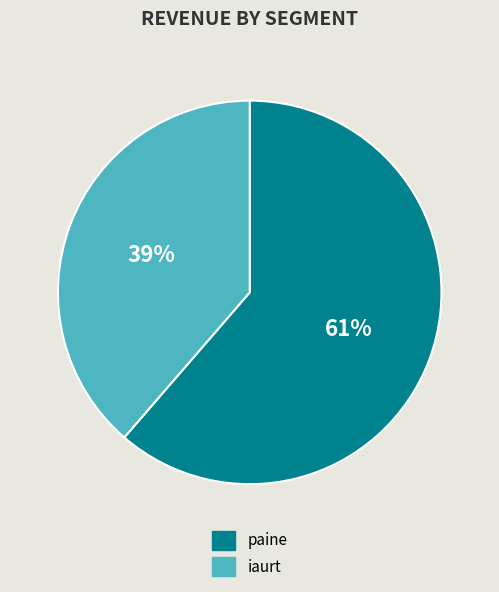

Combined, do iaurt and paine account for over 50%?

Yes